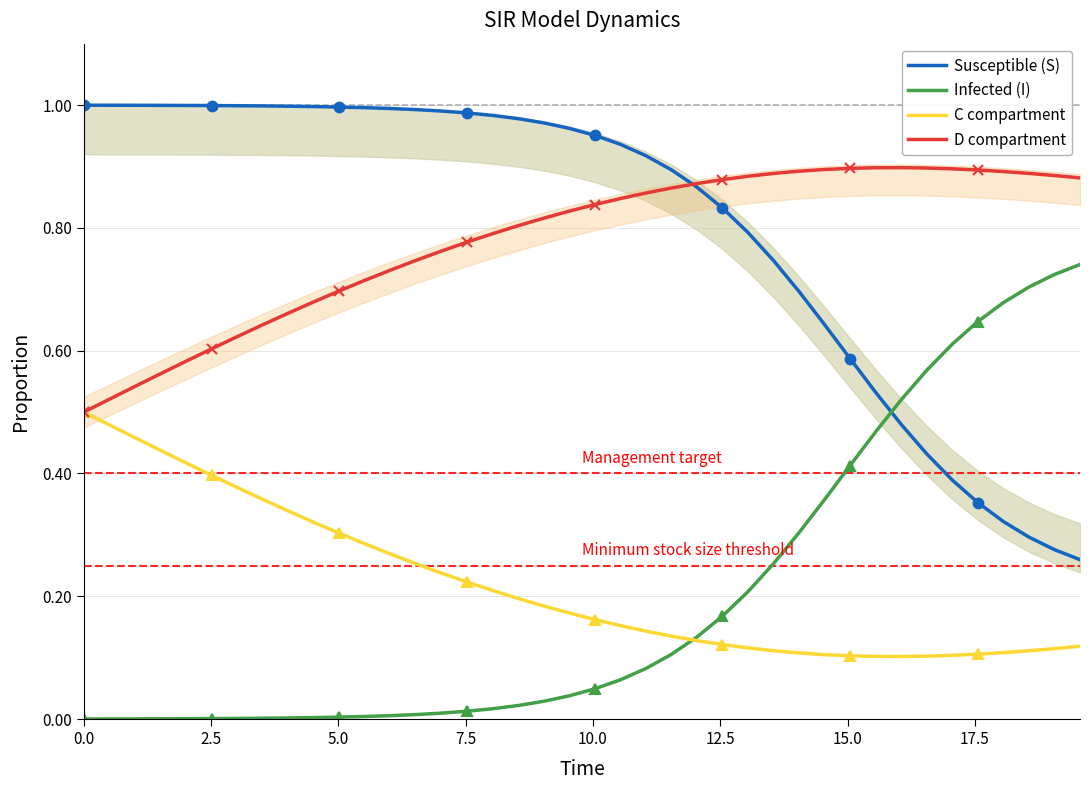

What is the sum of all D compartment values?

31.2